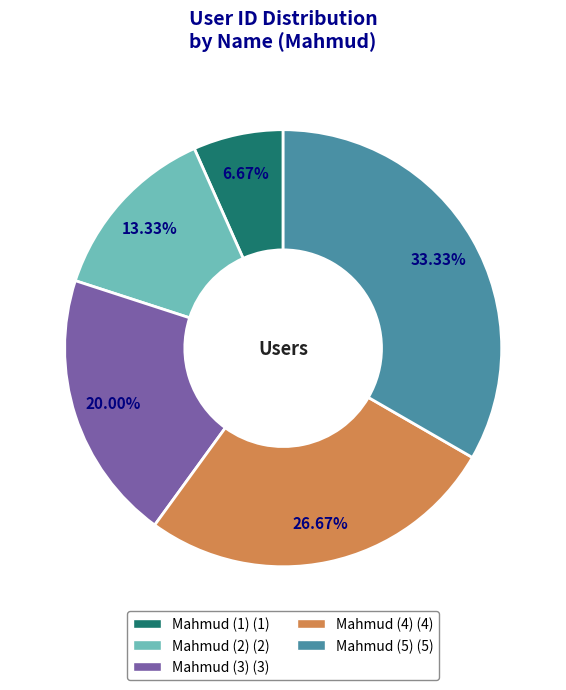

To the nearest percent, what is the average slice percentage?

20%